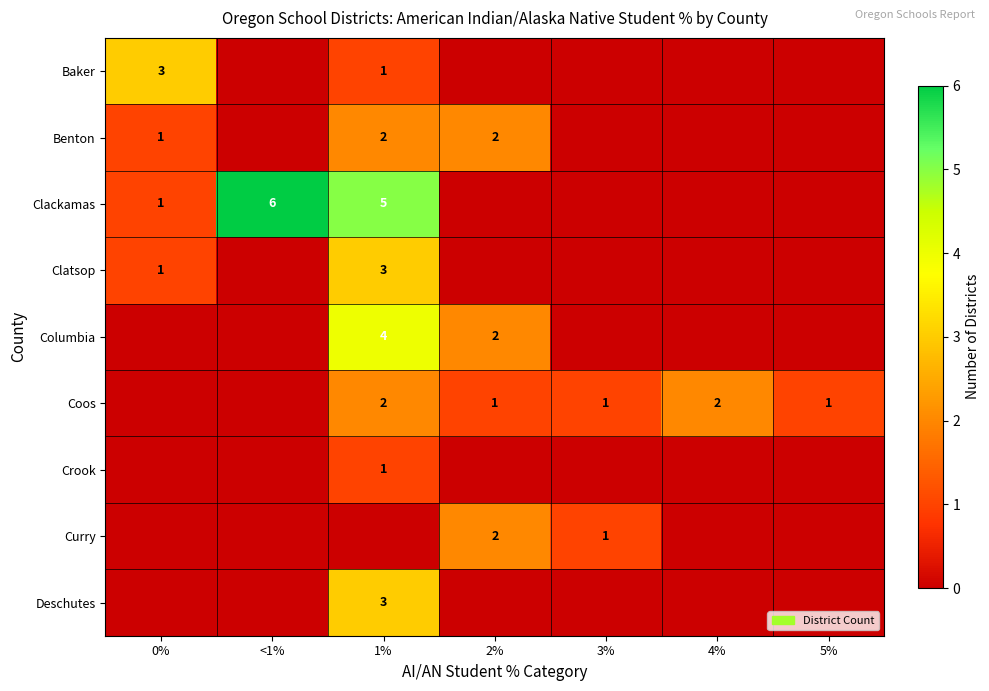

True or false: Benton has a value of 1 at 0%.

True